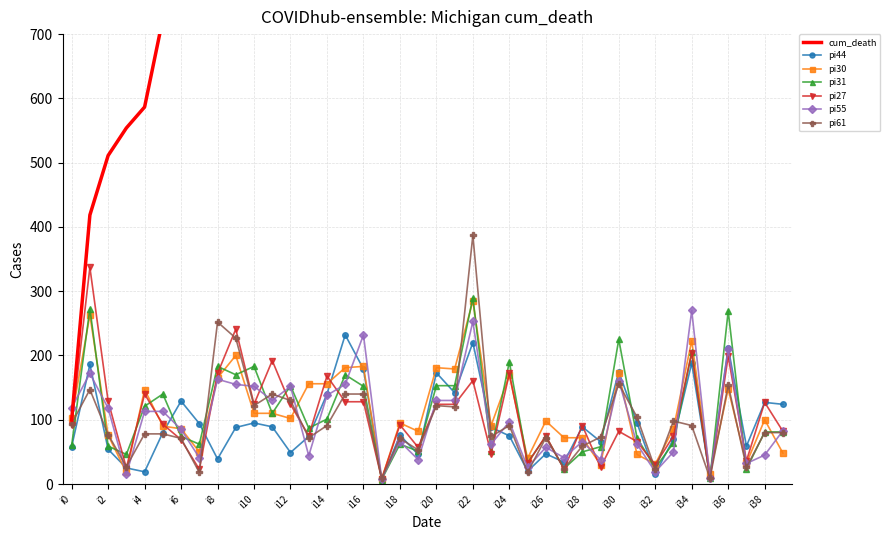

Which has a higher value, i13 or i26?

i13